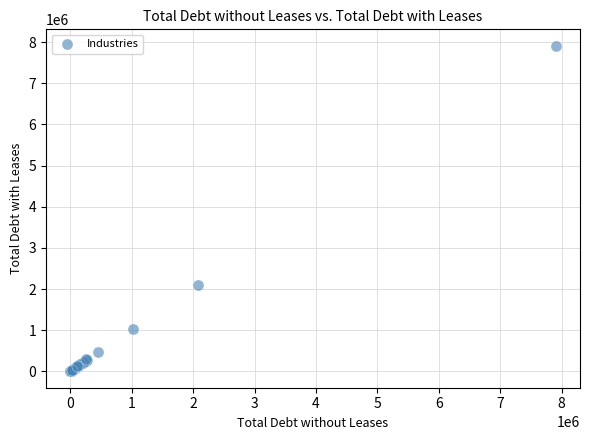

What Y value in the scatter plot is closest to 3958445?

2100876.5